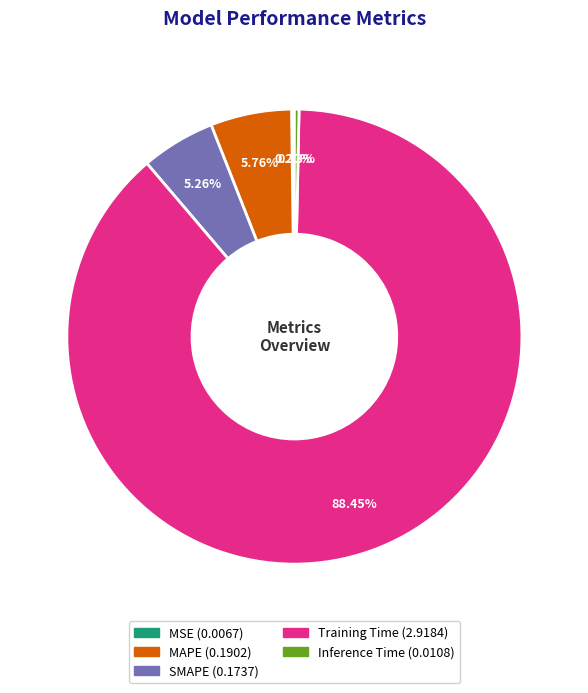

Which has a higher value, MAPE or Inference Time?

MAPE